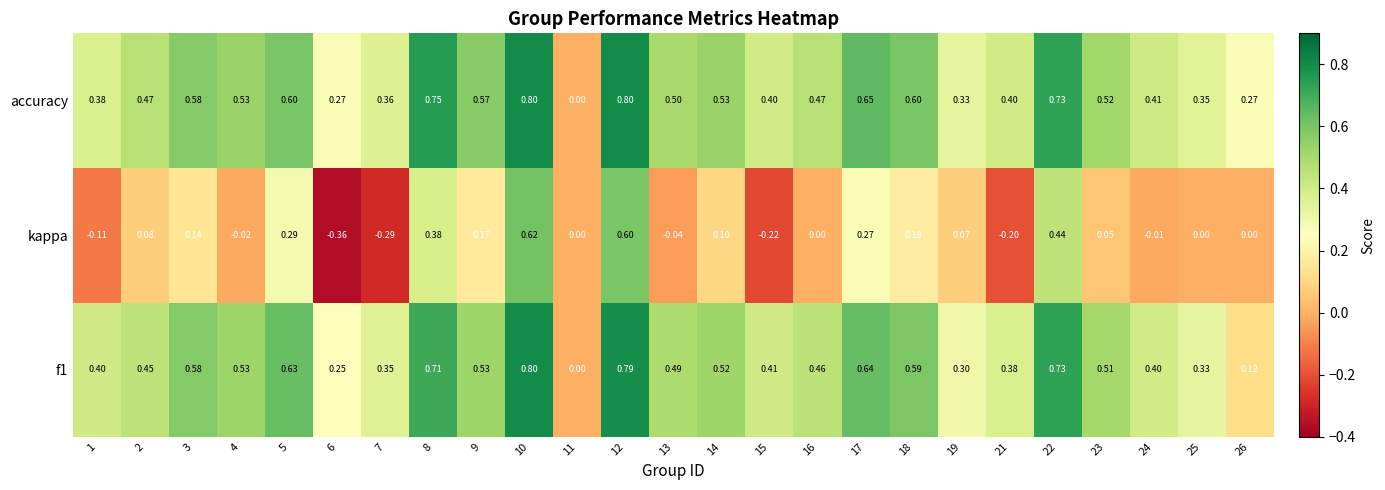

Which label corresponds to the smallest value in the chart?

6